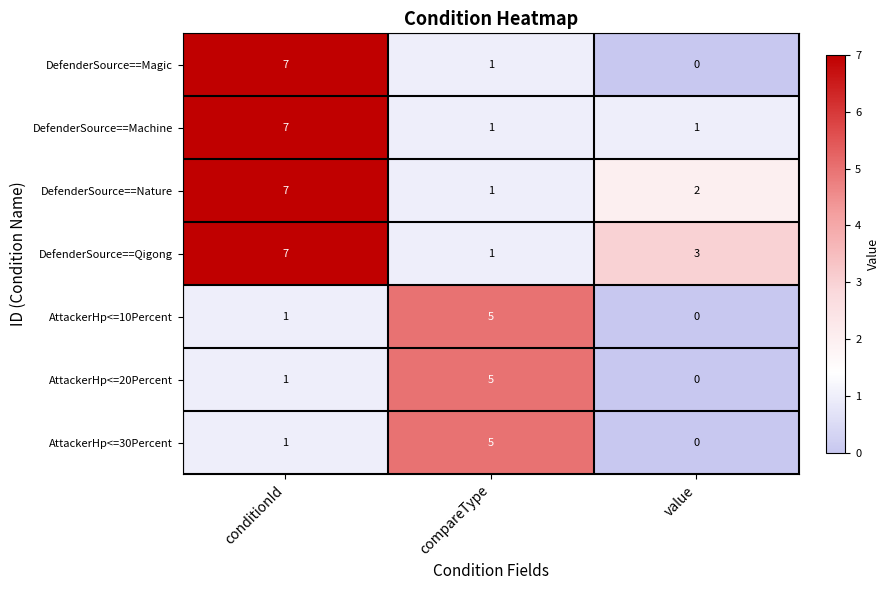

True or false: AttackerHp<=20Percent has a value of 5 at compareType.

True